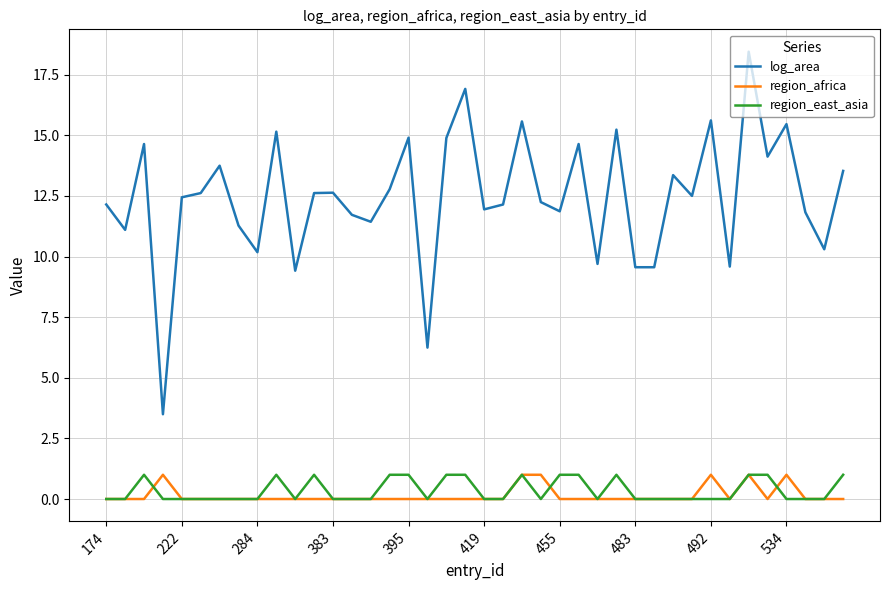

What is the highest value of the region_east_asia series?

1.0